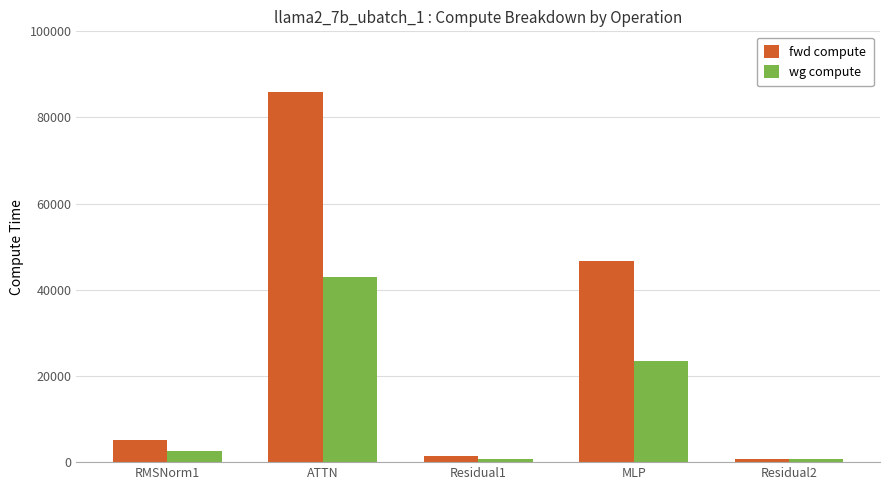

List the series in order of their peak value, lowest first.

wg compute, fwd compute